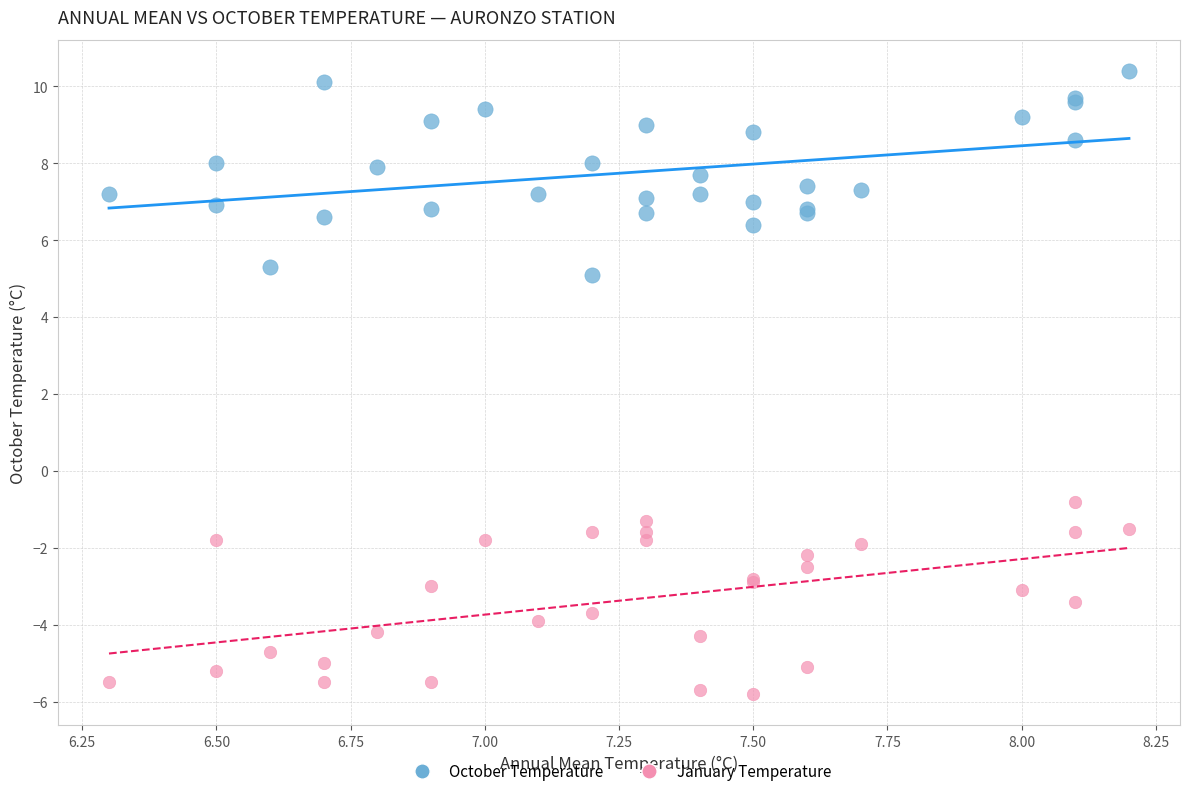

Across all series, what Y value is closest to 2?

-0.8